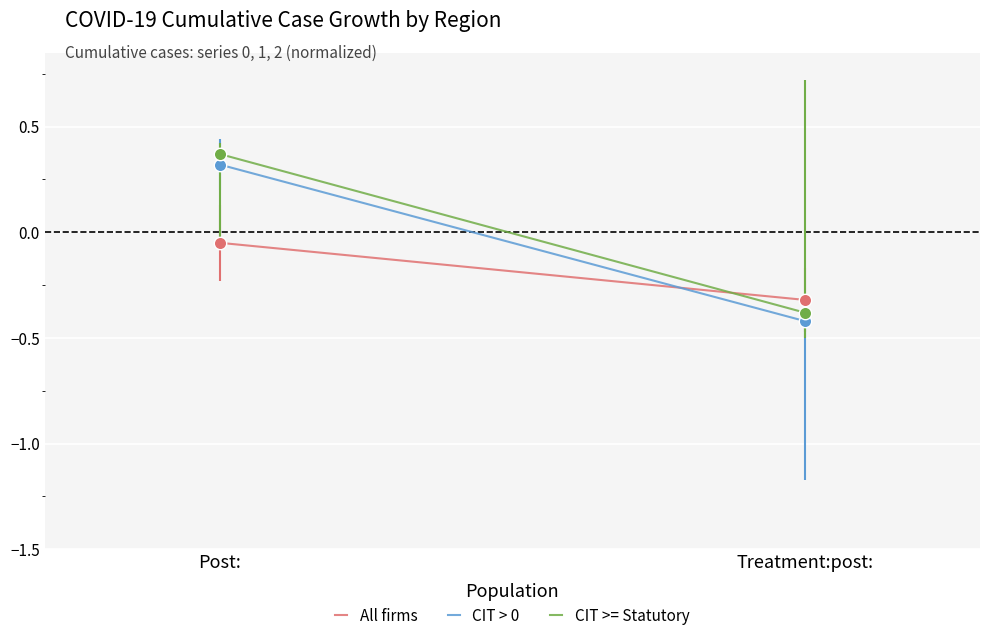

What is the total value across all series at Post:?

0.6